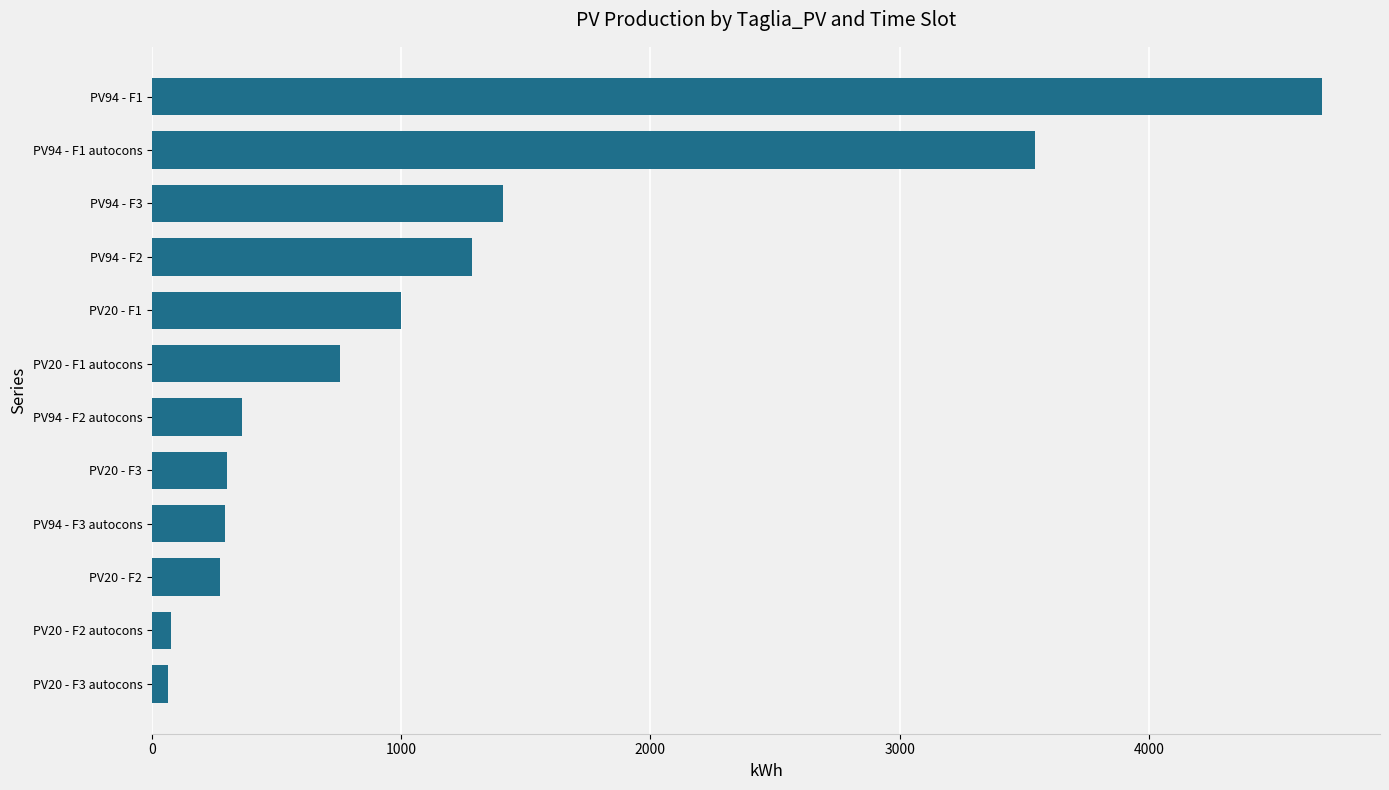

The value at PV20 - F3 is 299.8. True or false?

True